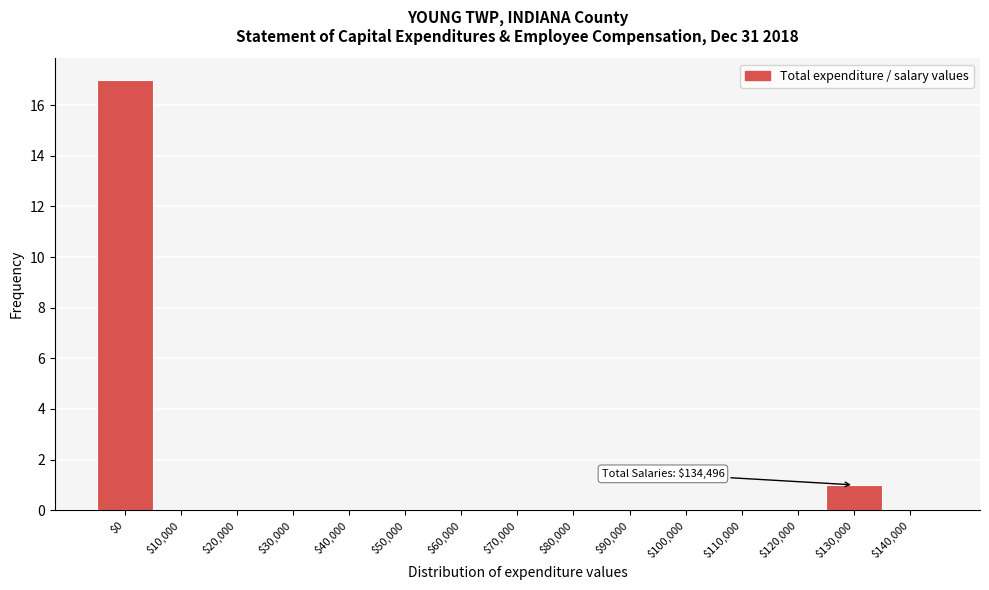

The chart shows a value of -6 at $80,000. True or false?

False